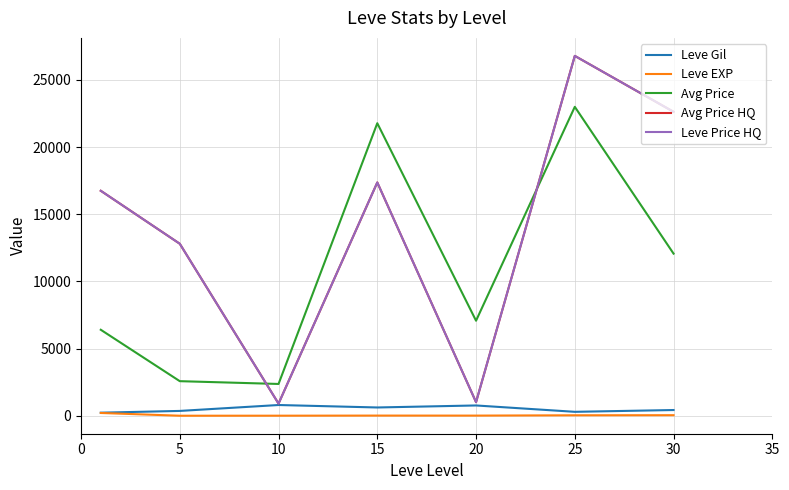

Does the chart display data point markers on the line(s)?

No